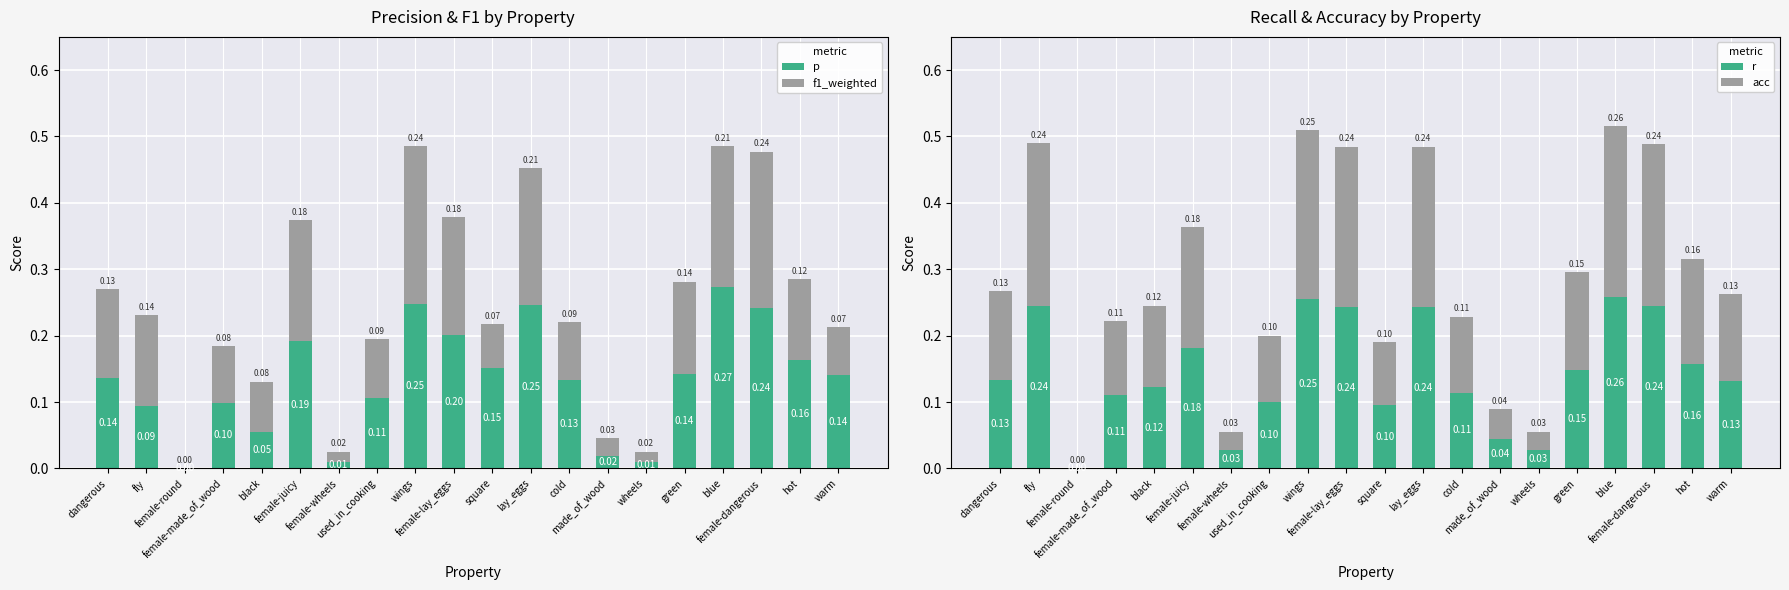

At which category is the sum across all series the highest?

blue